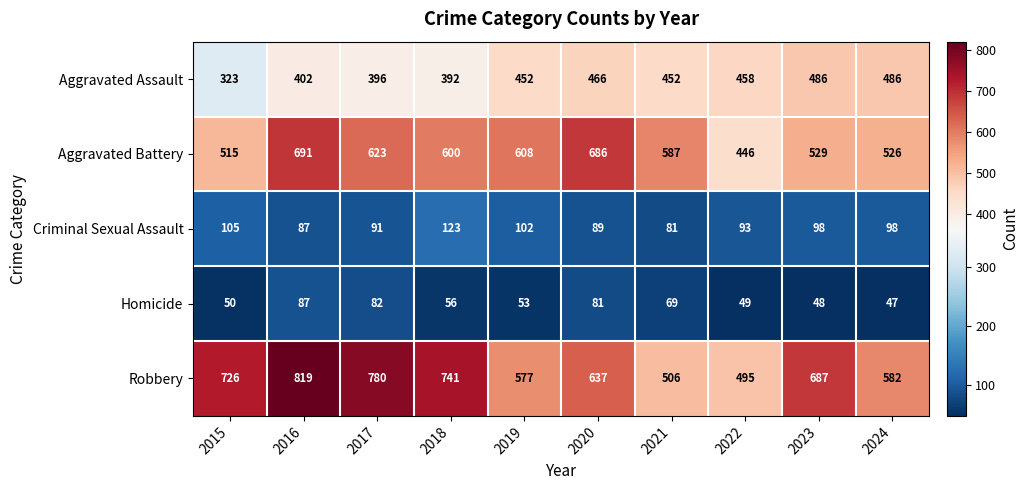

What is the difference between the maximum and minimum values in the Criminal Sexual Assault series?

42